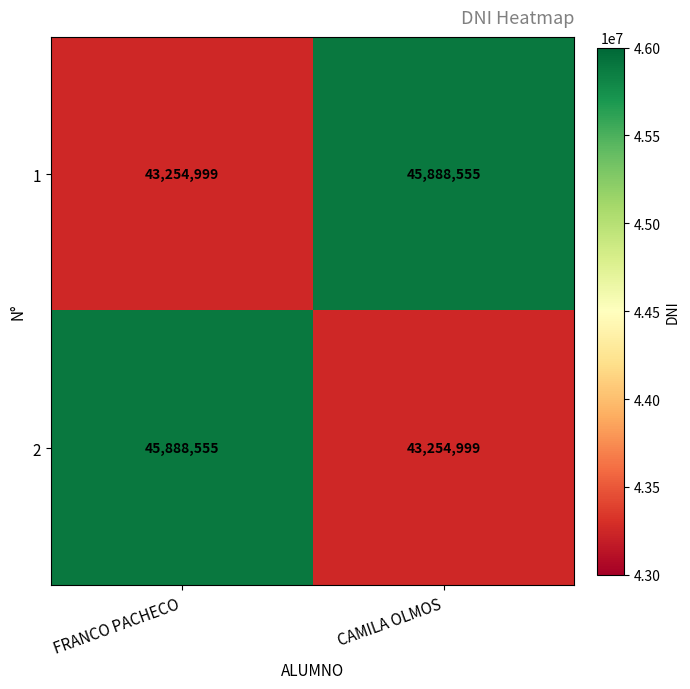

How many data points does each series have?

2